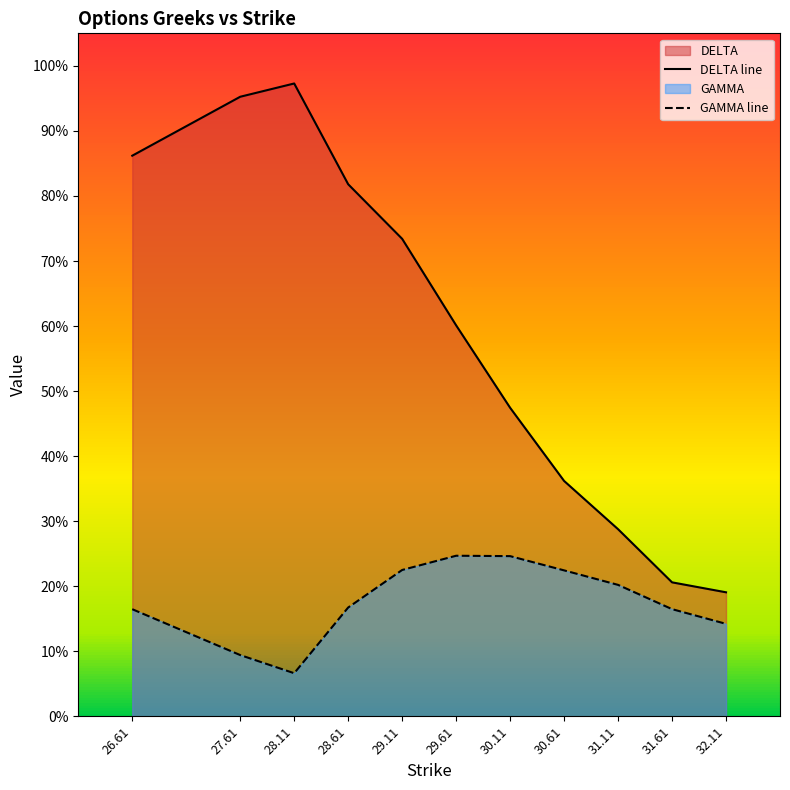

List the series in order of their overall mean, lowest first.

GAMMA line, DELTA line